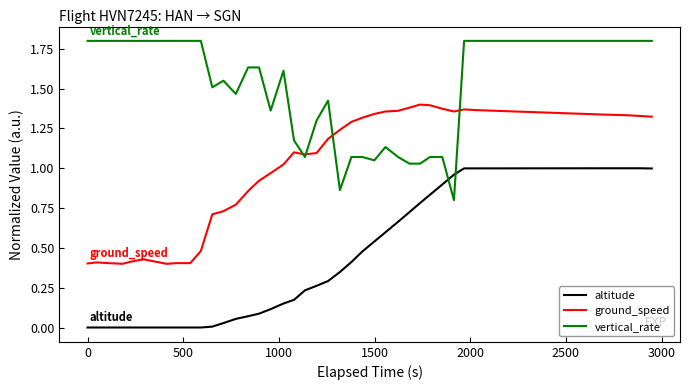

How many lines are shown in the chart?

3